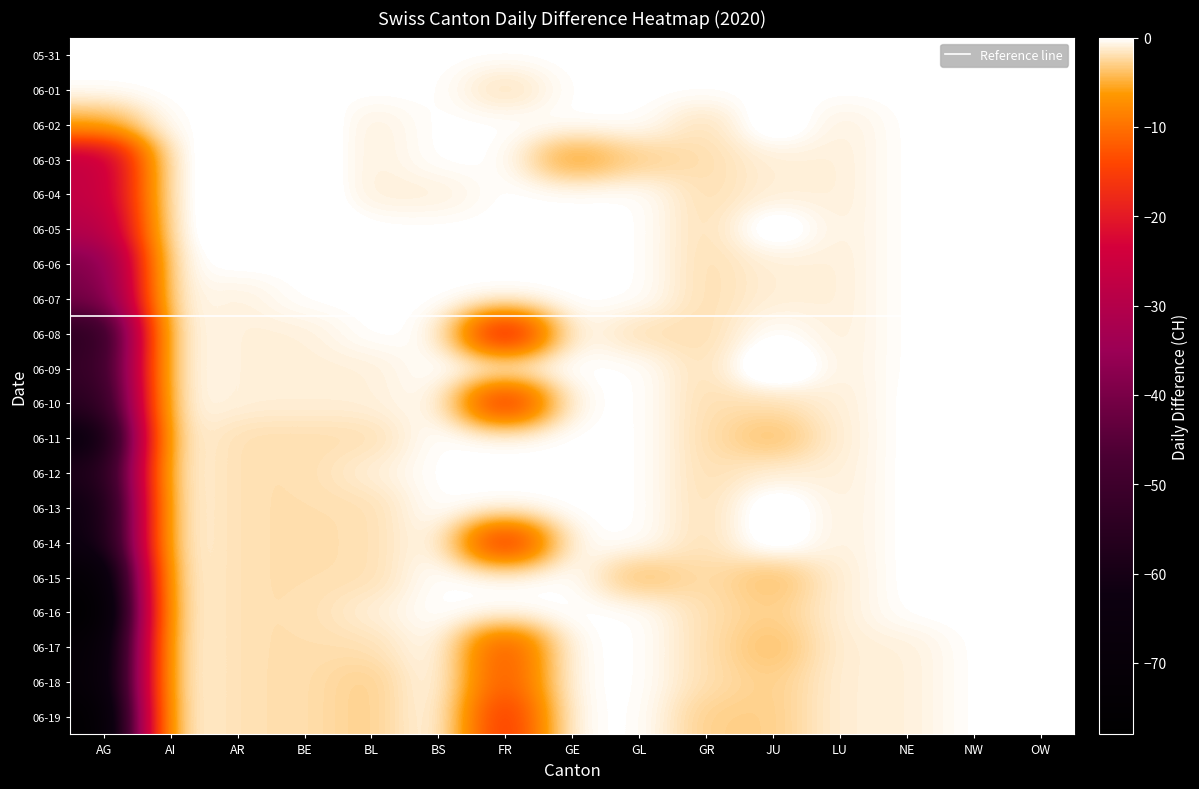

Which series has the largest total across all categories?

2020-05-31